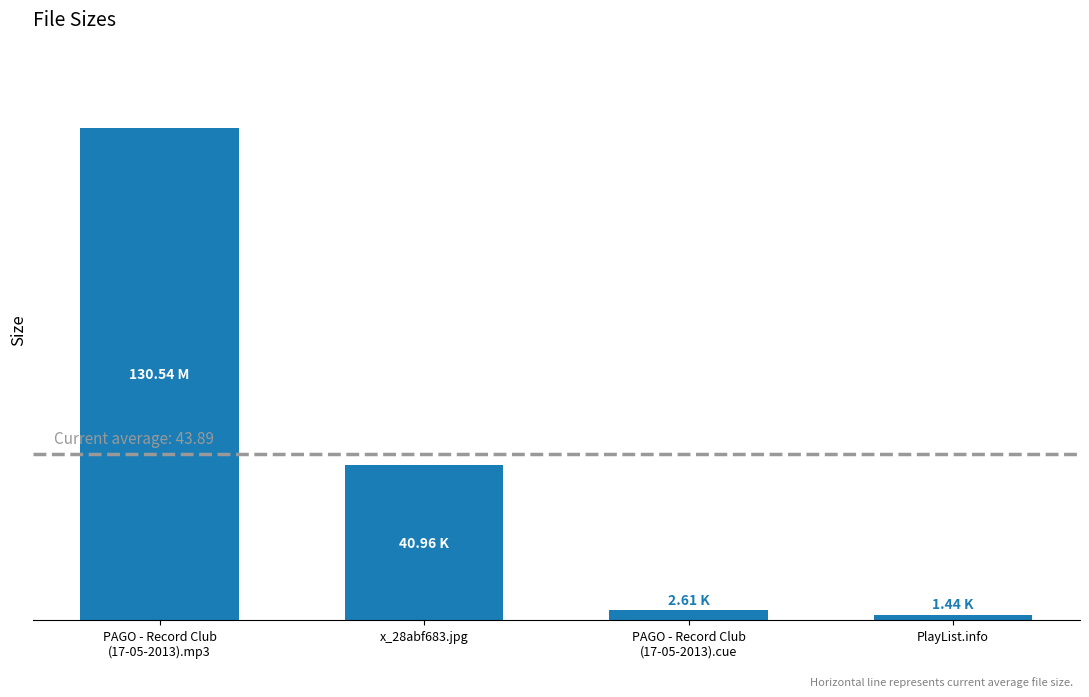

The chart shows a value of 130.5 at PAGO - Record Club
(17-05-2013).mp3. True or false?

True